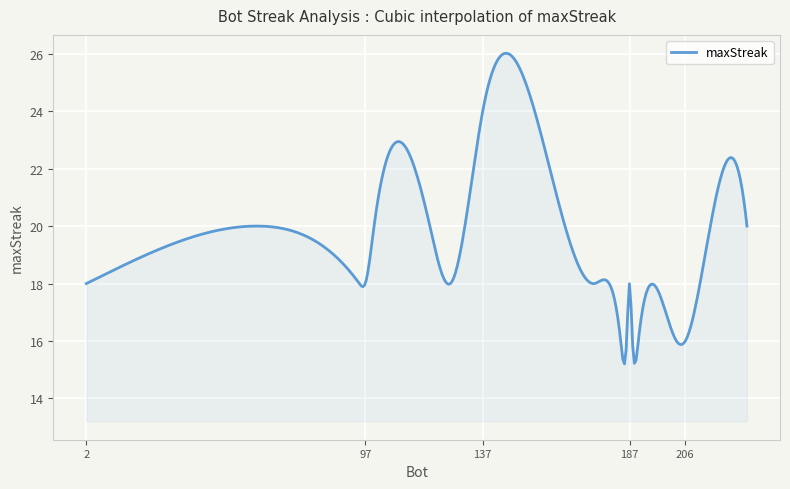

What is the smallest value displayed?

15.2